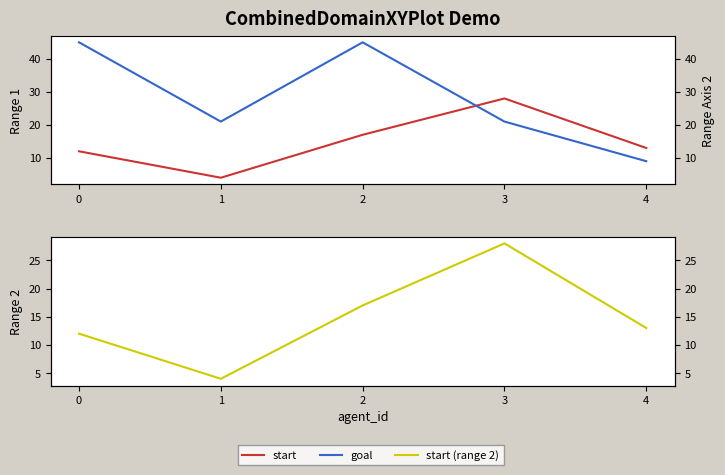

Where is start (range 2) nearest to the value 16?

2